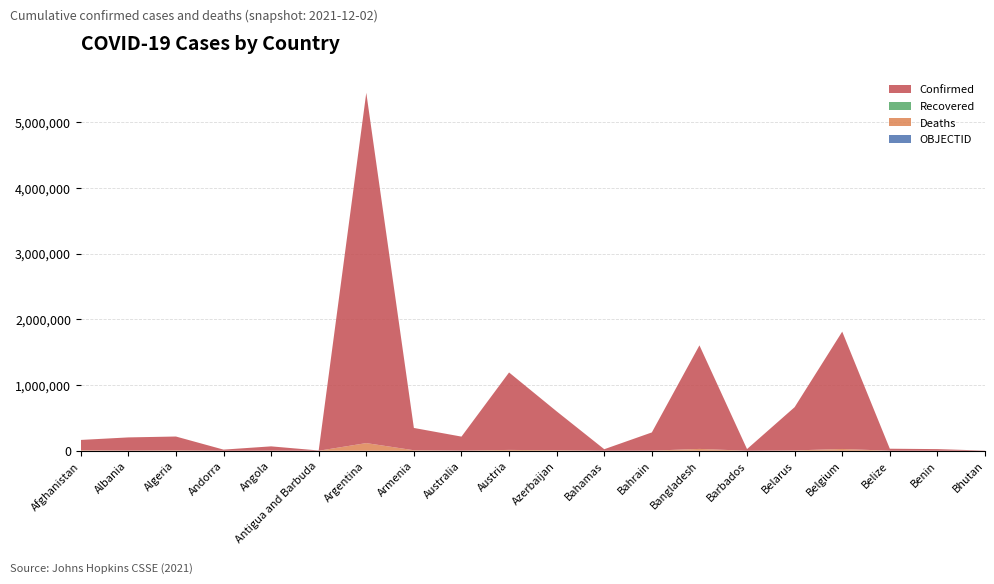

Reading right to left, transcribe all the data shown in this chart.

Confirmed: 2640	24863	30517	1786444	658328	25429	1576566	277721	22802	591885	1179244	213360	339578	5332629	4141	65183	17426	210723	200173	157387
Deaths: 3	161	578	27072	5114	231	27983	1394	677	7905	12625	2021	7631	116597	117	1735	131	6076	3101	7310
Recovered: 0	0	0	0	0	0	0	0	0	0	0	0	0	0	0	0	0	0	0	0
OBJECTID: 38	37	36	24	23	22	21	20	19	18	17	9	8	7	6	5	4	3	2	1